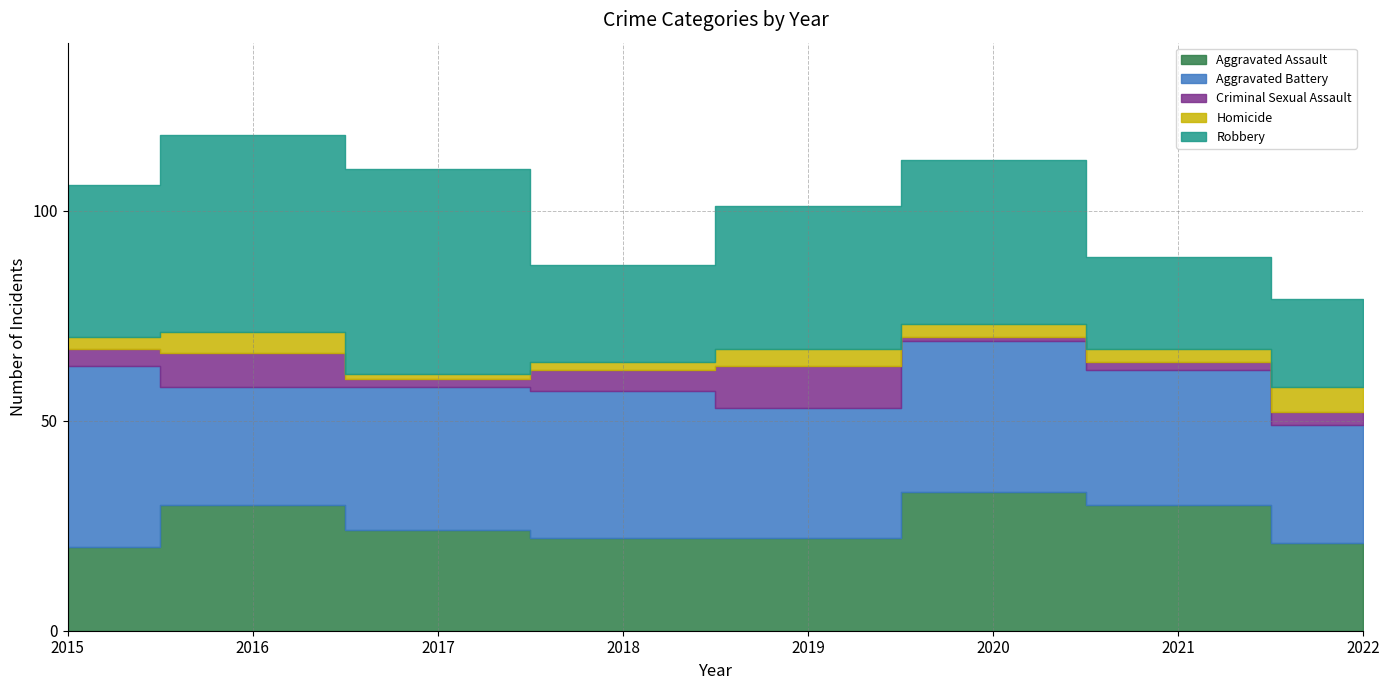

Is it true that Aggravated Assault equals 20 at 2015?

True